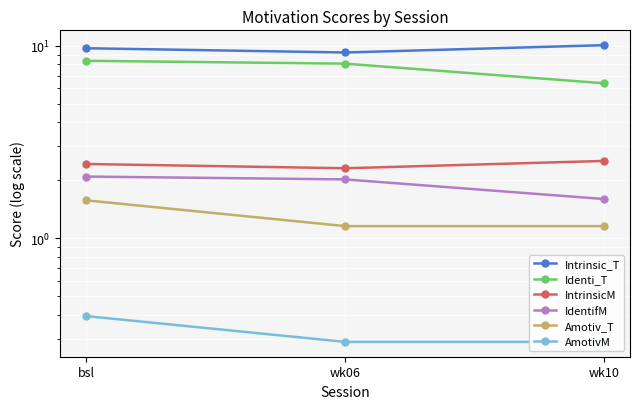

True or false: Amotiv_T has a value of 1.2 at wk10.

True